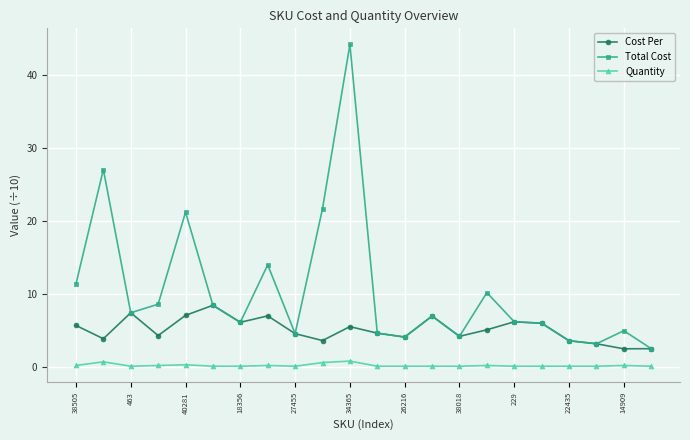

How many data points in Cost Per are above 5?

11